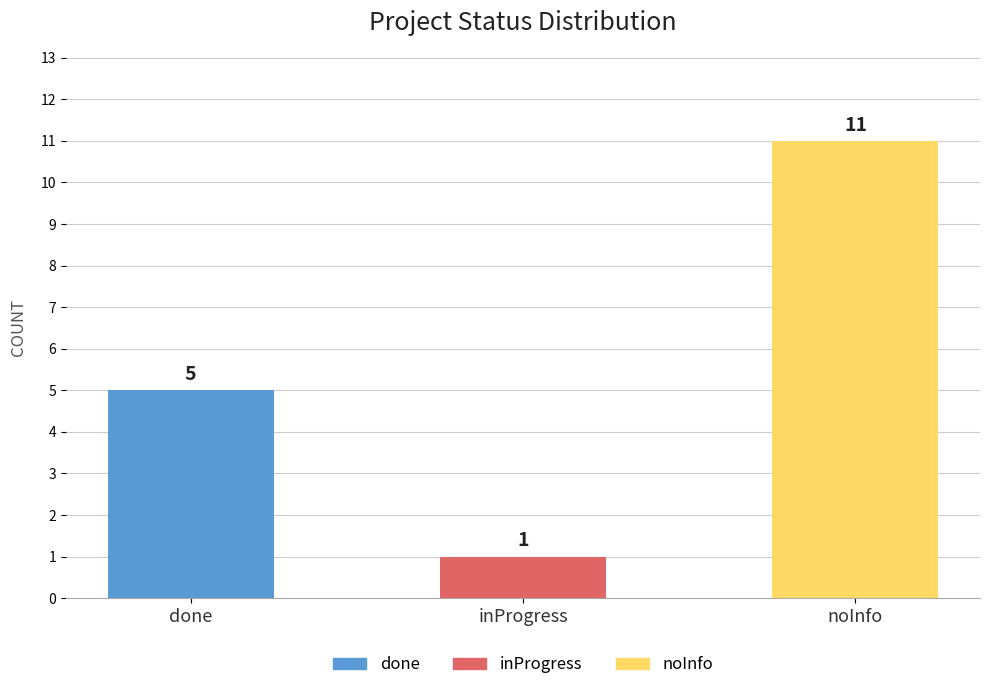

How many bars are there in total?

3